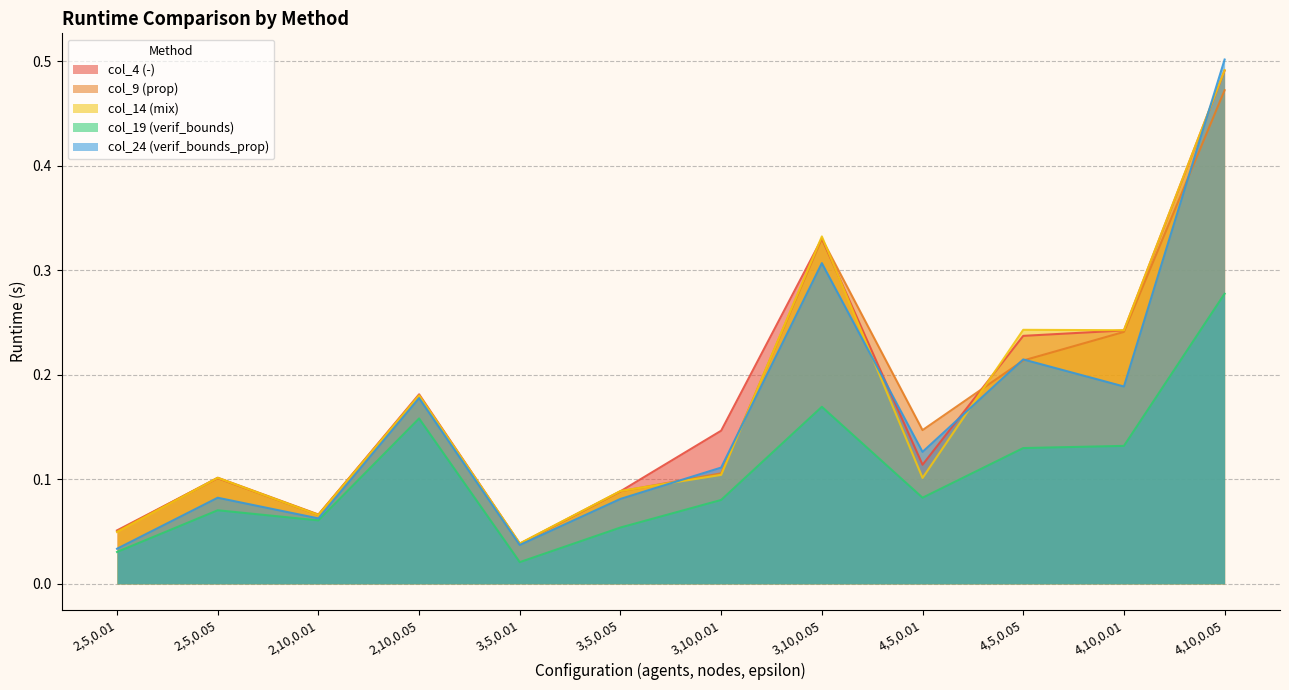

Where is col_24 (verif_bounds_prop) nearest to the value 0?

2,5,0.01